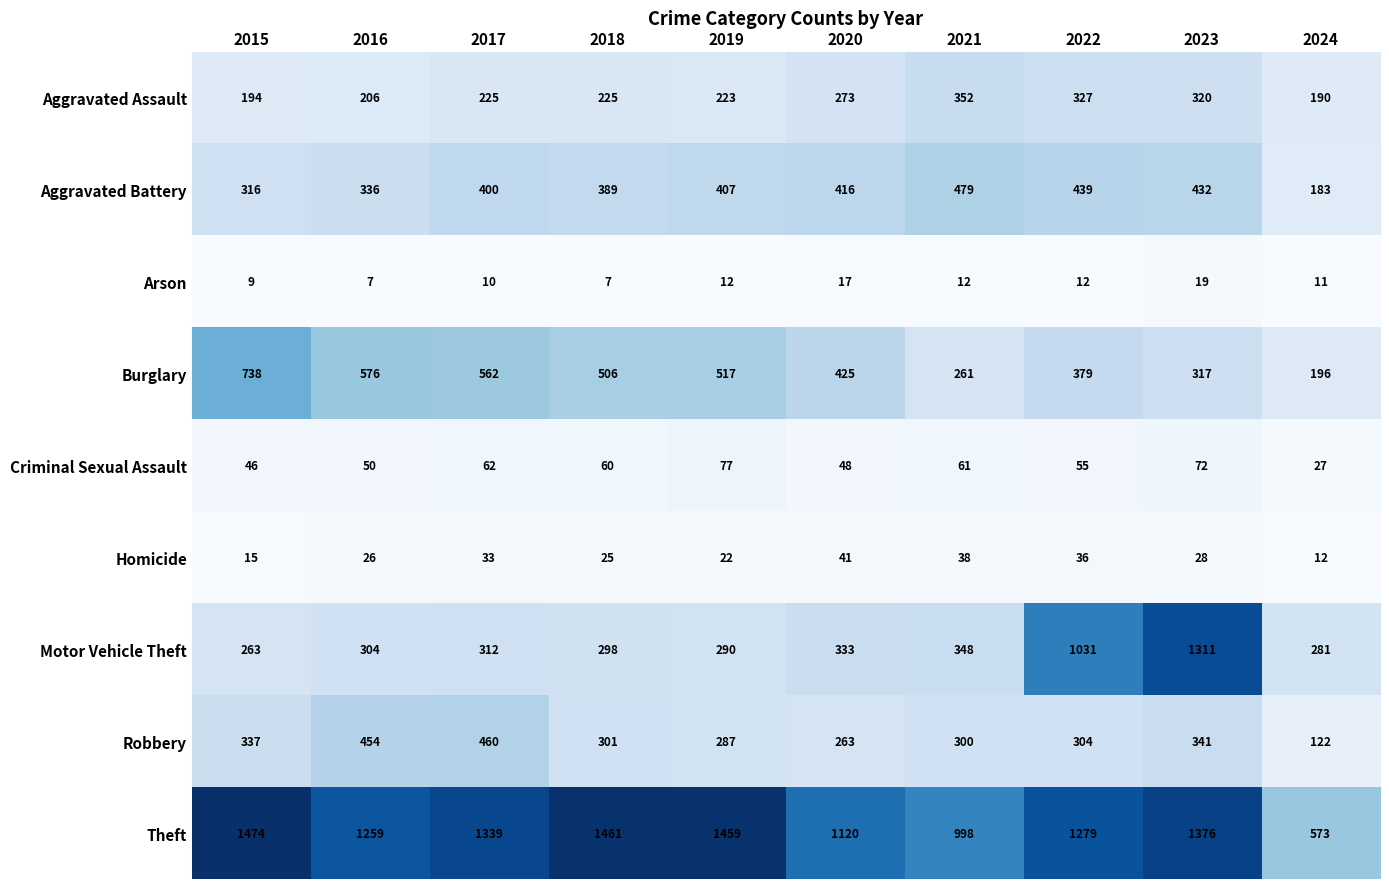

Which series has the largest total across all categories?

Theft